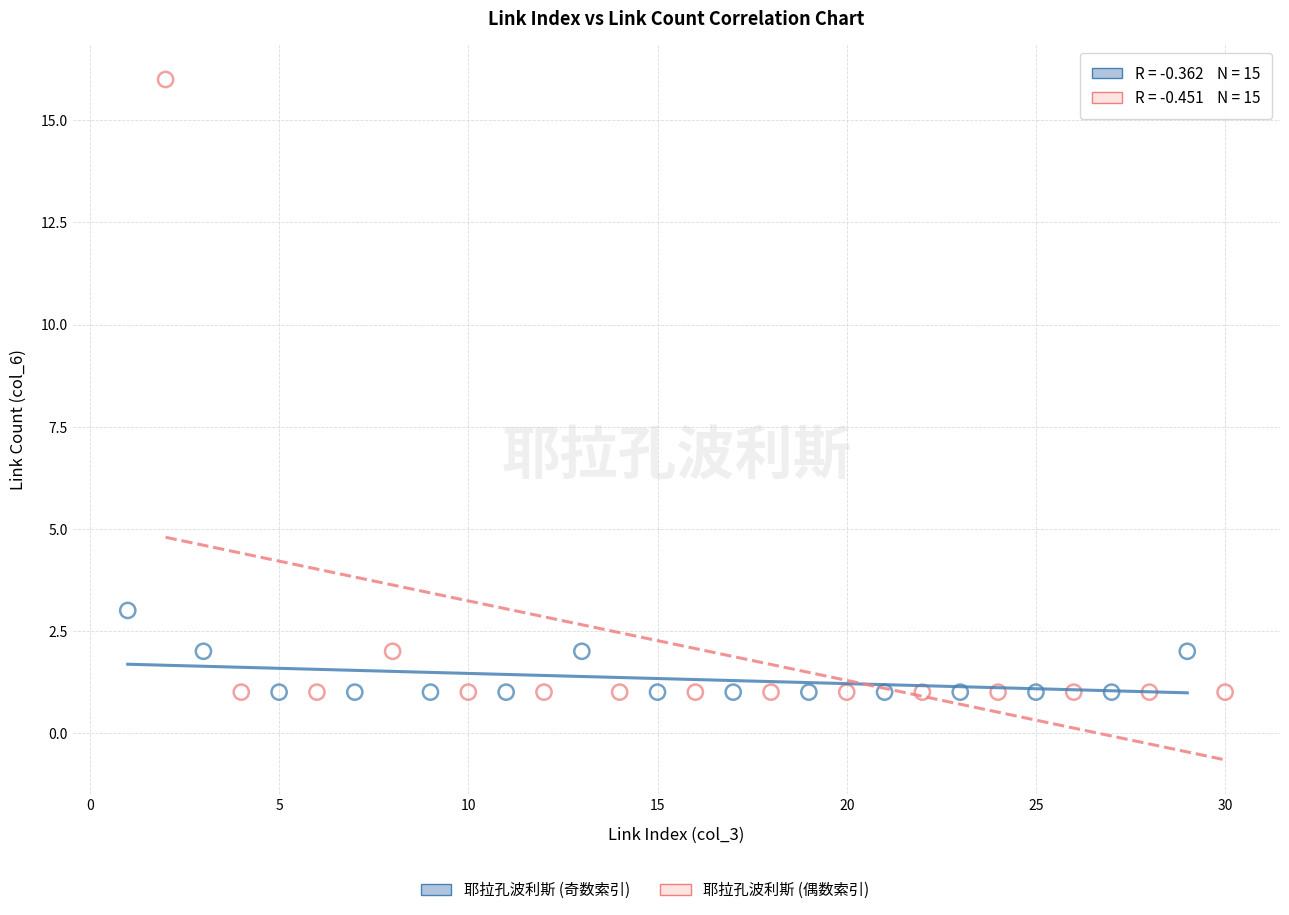

Which series has the largest Y range (max minus min)?

耶拉孔波利斯 (偶数索引)